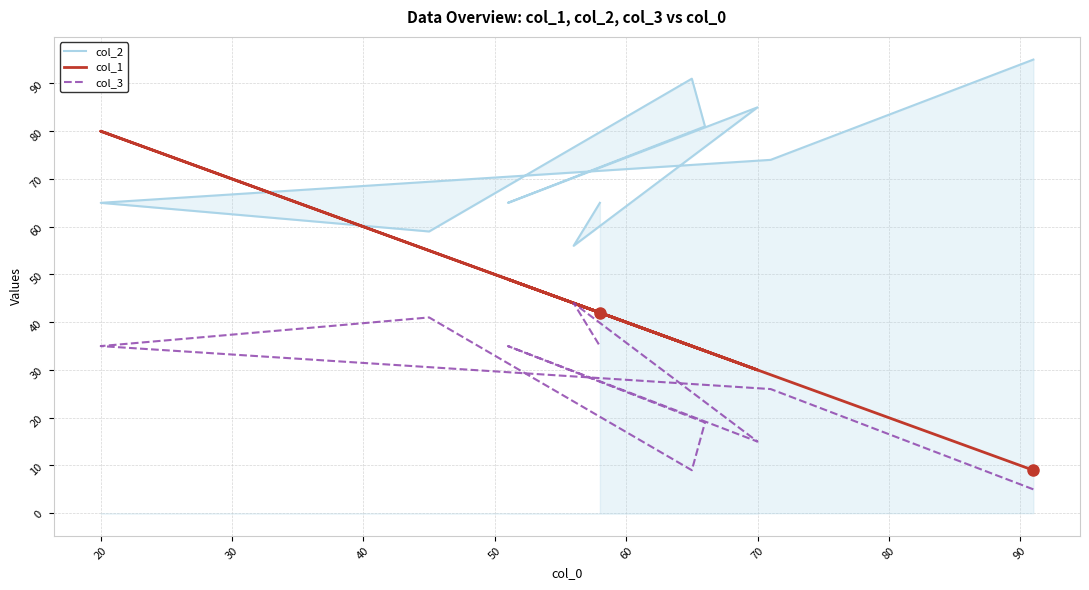

What is the maximum value shown in the chart?

95